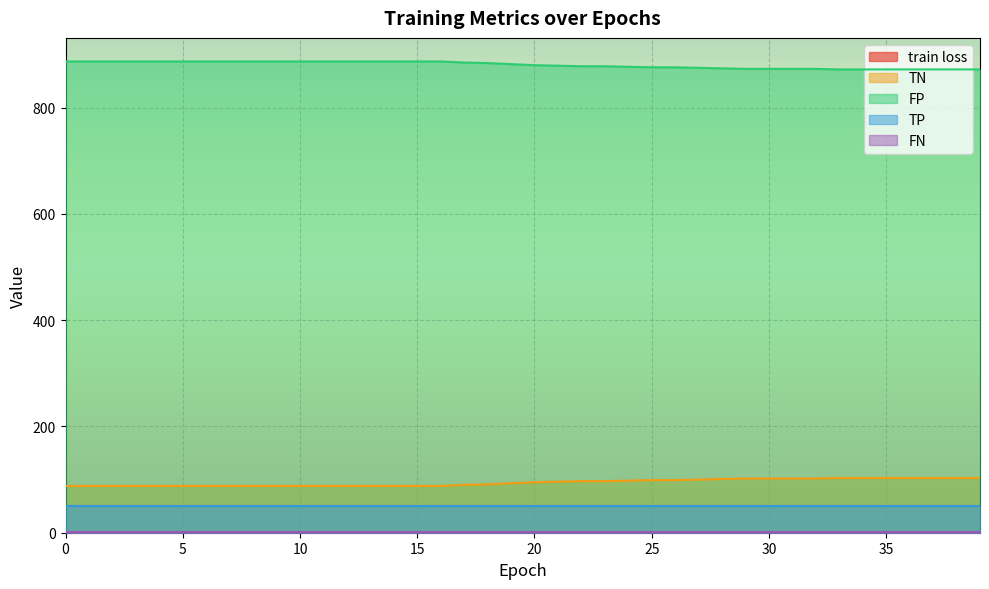

True or false: FP and TN cross at least once.

False